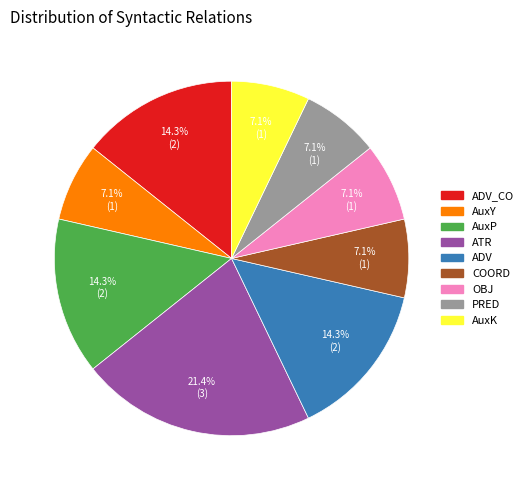

Is there a majority slice in this chart?

No